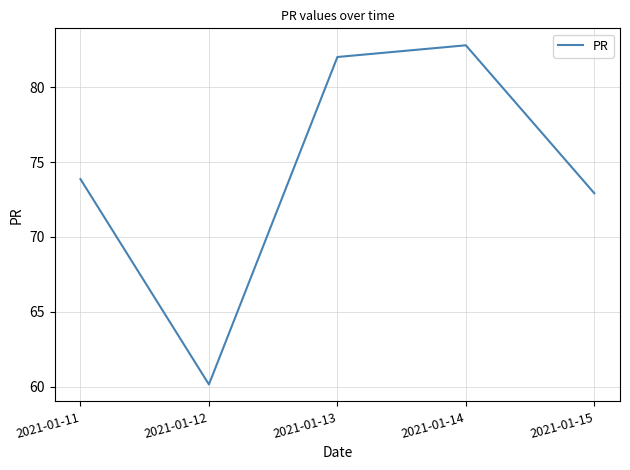

At which category does the data reach its first local valley?

2021-01-12